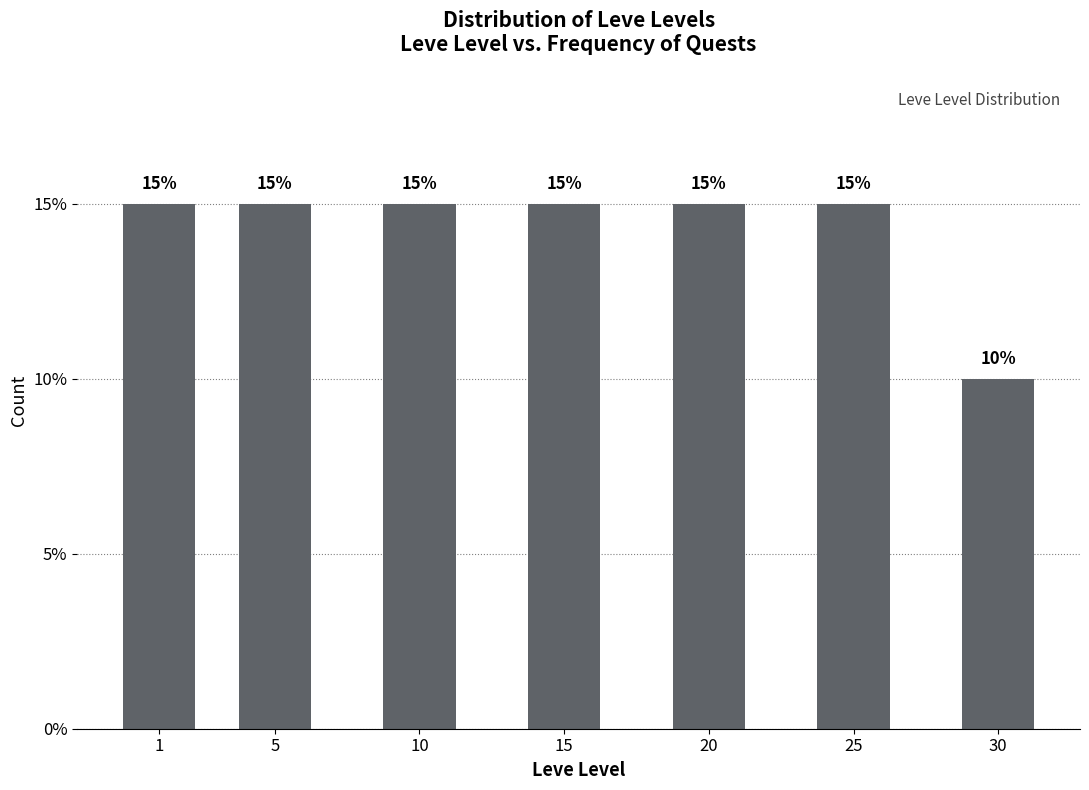

Reading left to right, extract all data points from this chart.

15	15	15	15	15	15	10